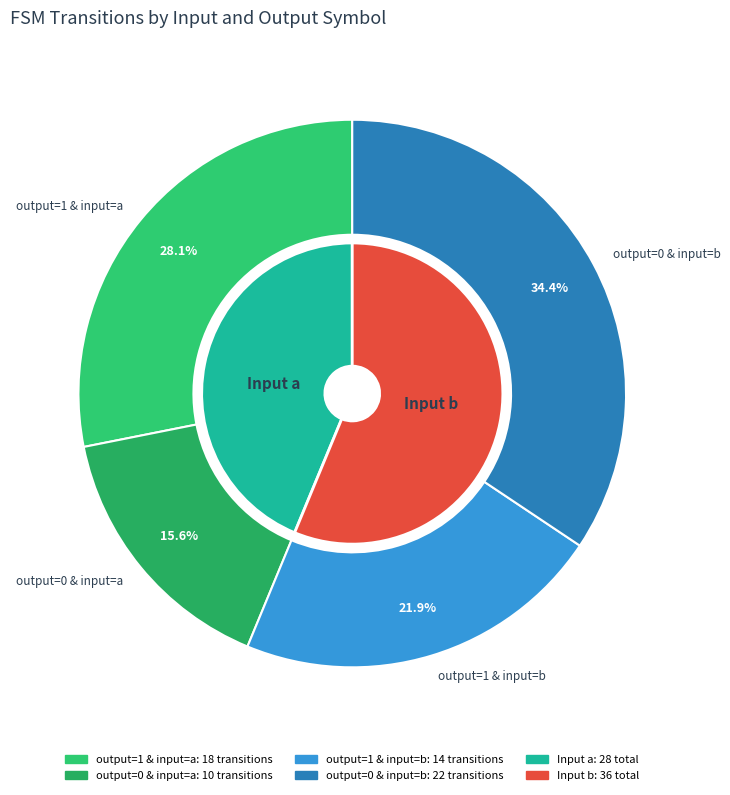

Which slice is the smallest?

output_symbol=0, input=a